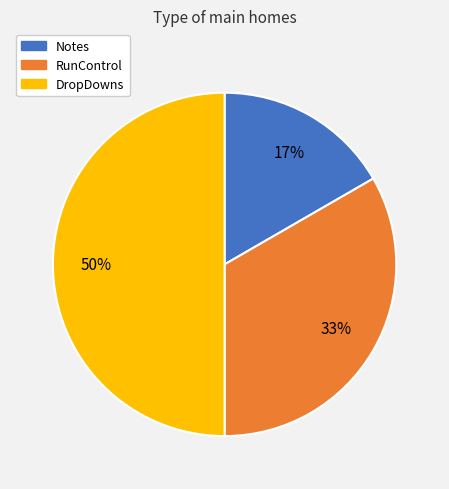

Combined, do RunControl and DropDowns account for over 50%?

Yes